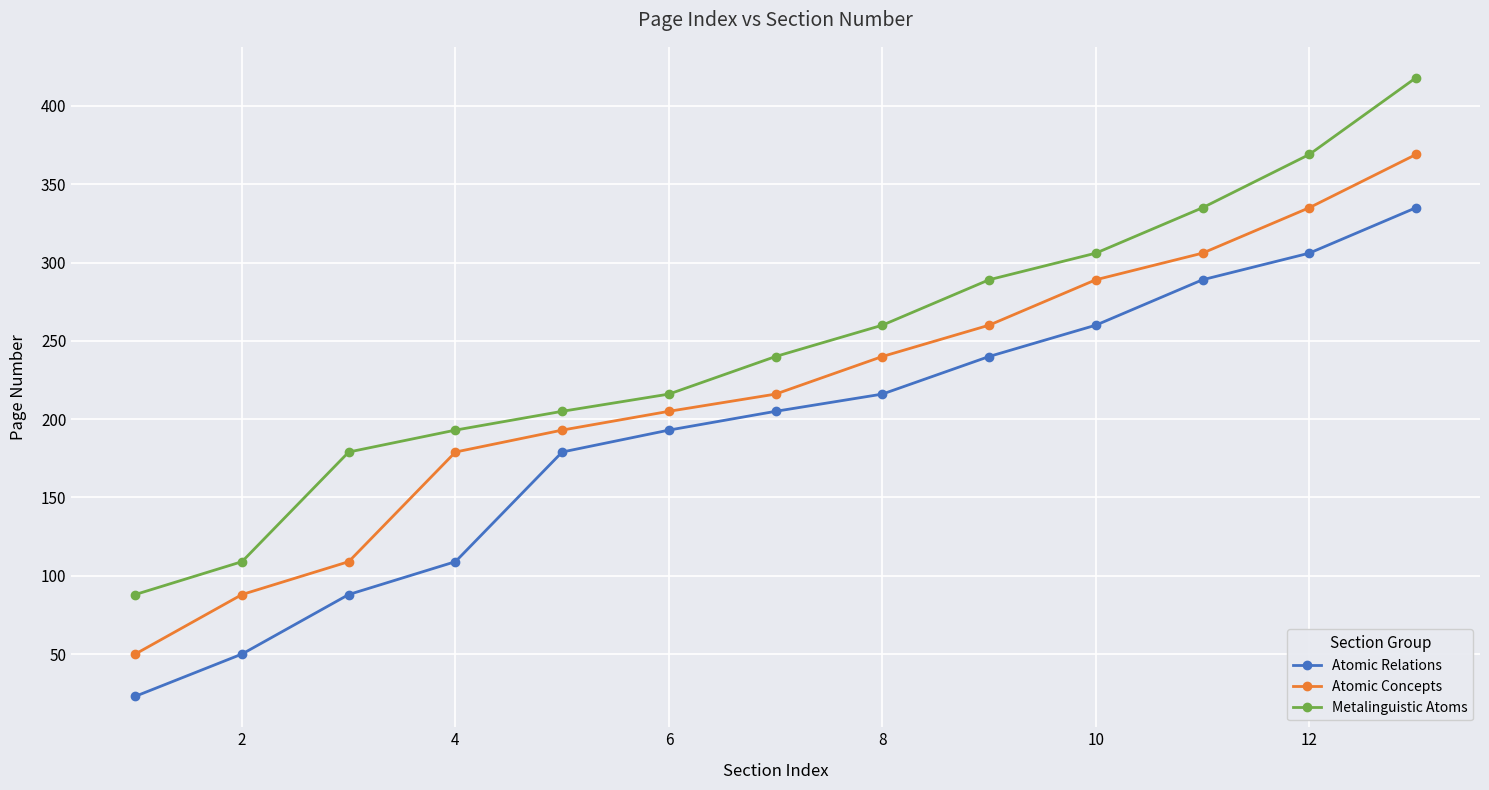

True or false: Atomic Concepts has more than 2 interior local peaks.

False